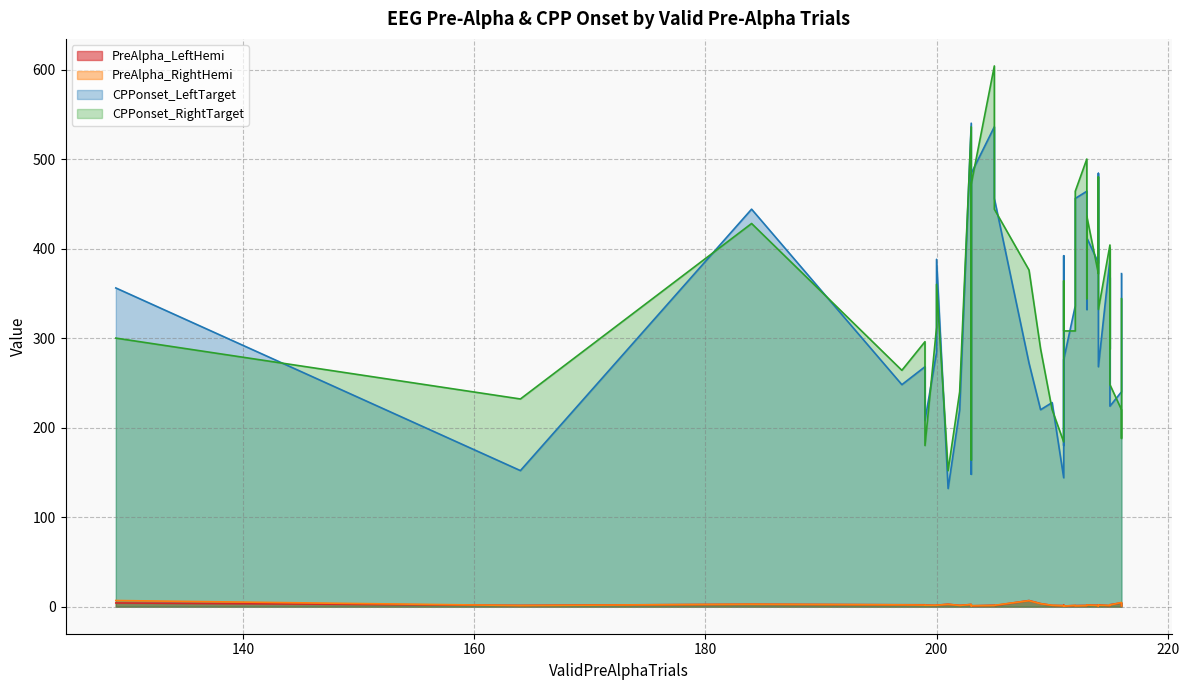

Does the chart have visible grid lines?

Yes